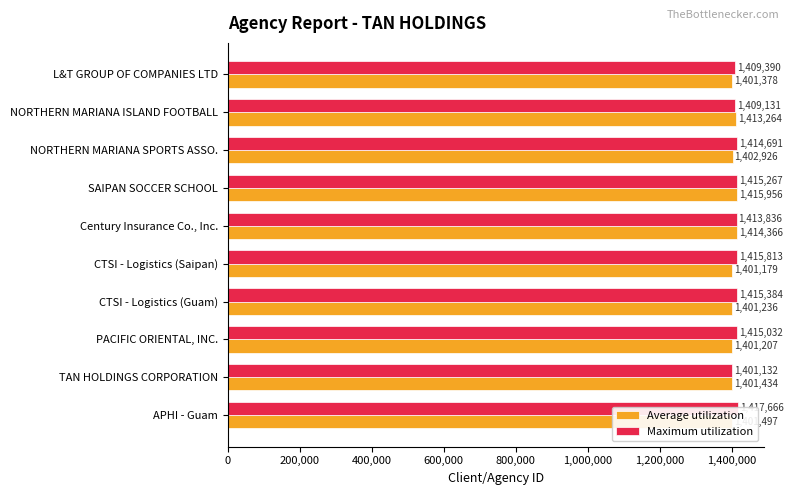

What is the minimum value for Maximum utilization?

1401132